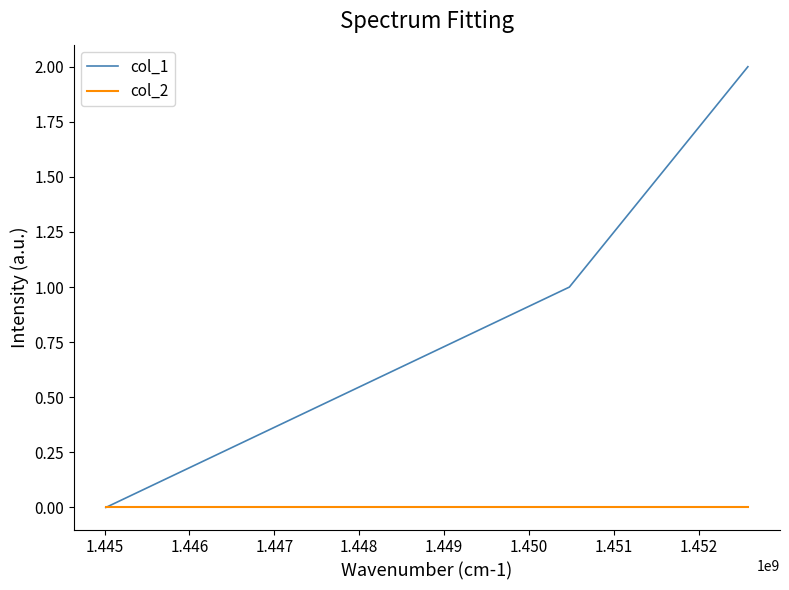

Which series has the largest total across all categories?

col_1